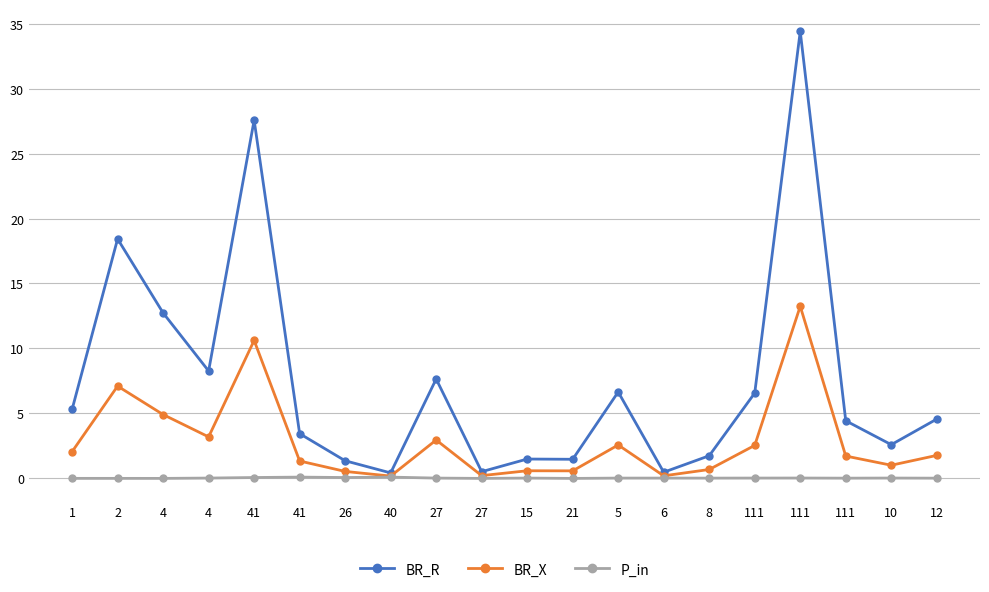

At which category is the sum across all series the highest?

111